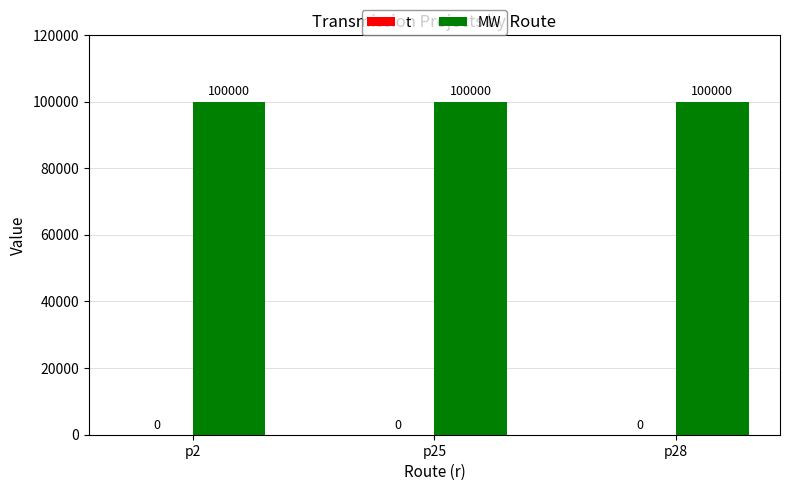

Rank the series by their average value, from highest to lowest.

MW, t